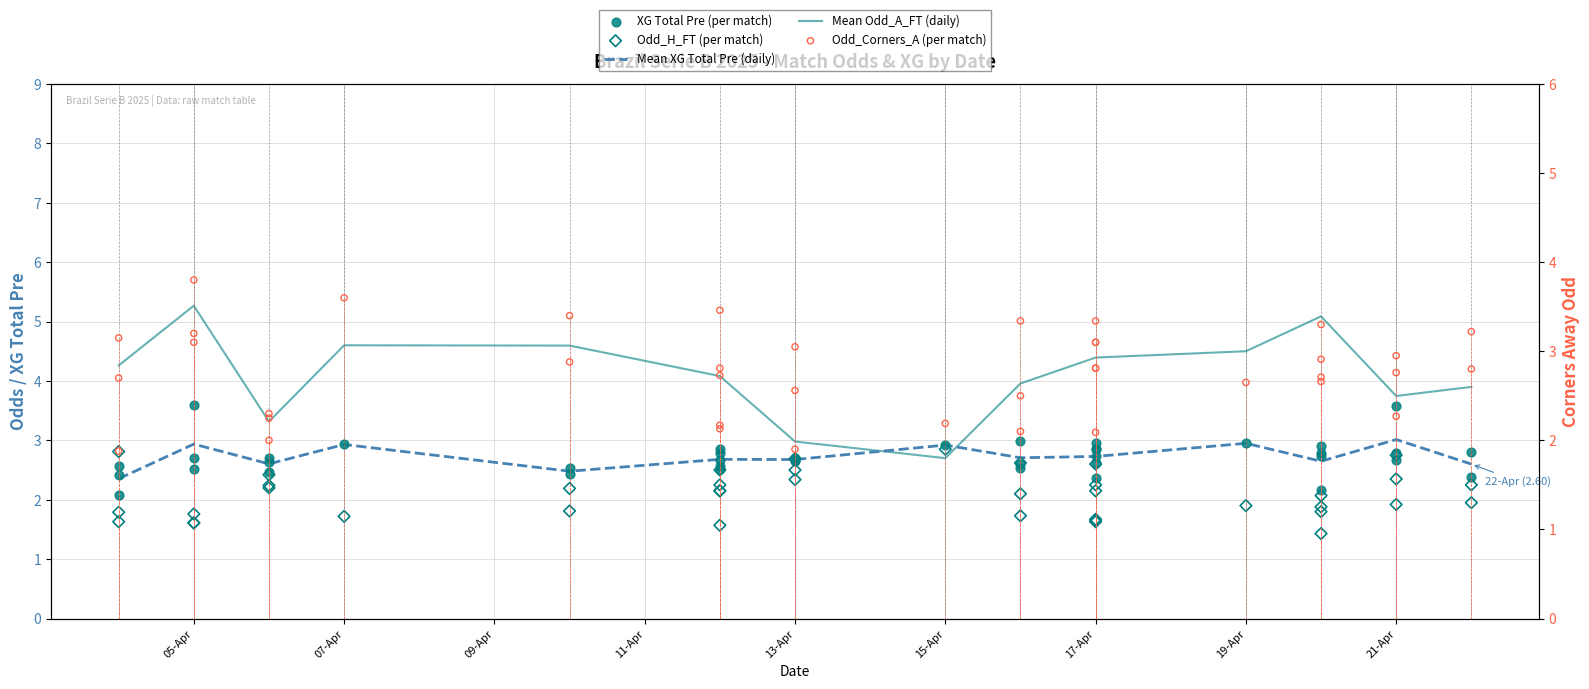

Which series reaches the maximum Y coordinate?

Odd_Corners_A